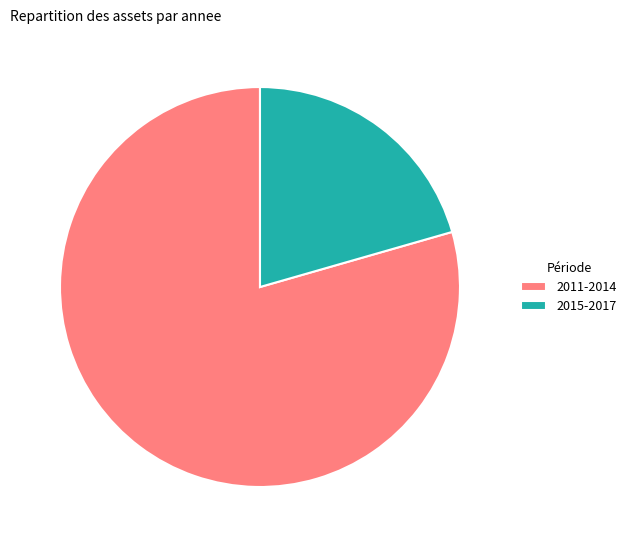

Combined, do 2015-2017 and 2011-2014 account for over 50%?

Yes